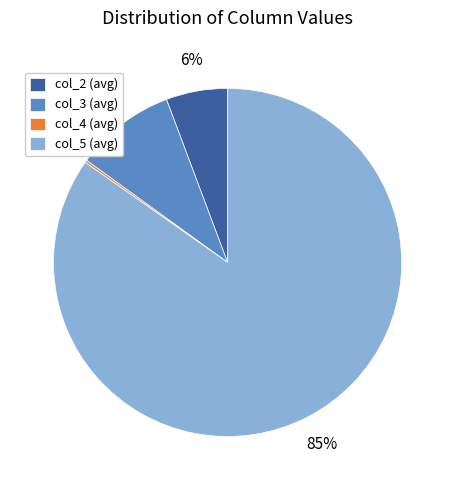

Between col_5 (avg) and col_2 (avg), which is larger?

col_5 (avg)